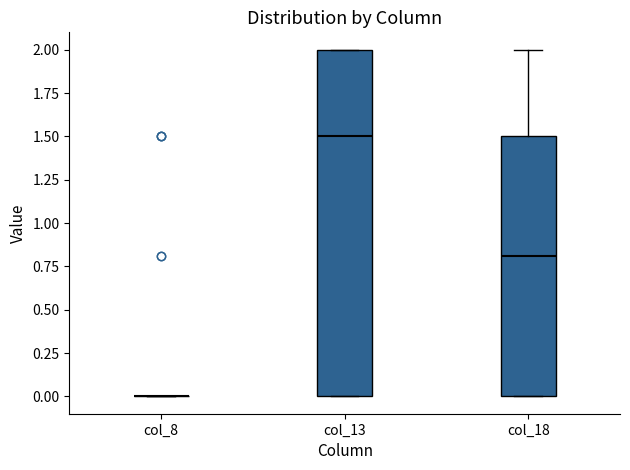

Which box is the tallest, from its lower edge to its upper edge?

col_13